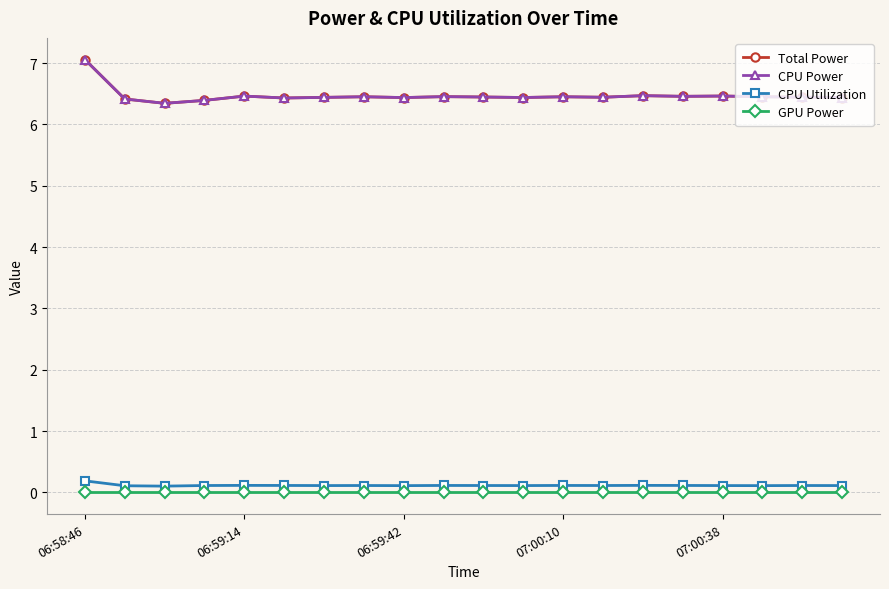

At which label does CPU Power reach its peak?

06:58:46